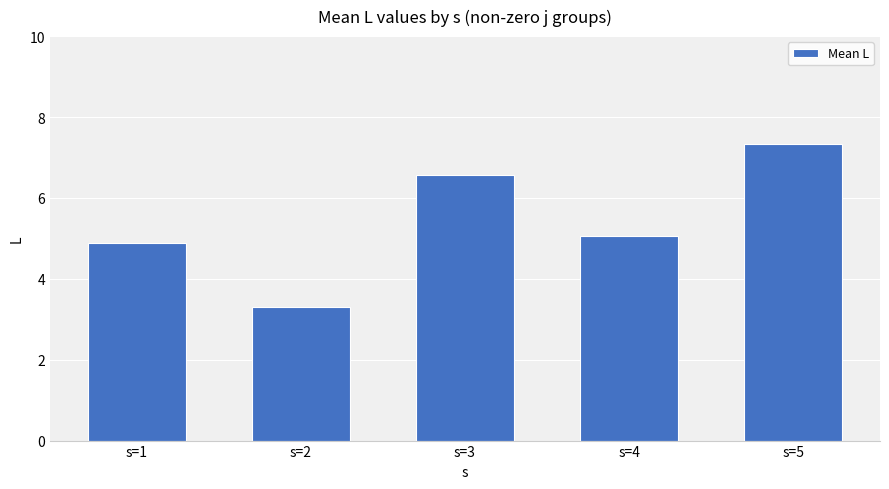

What is the approximate value at s=3?

6.6